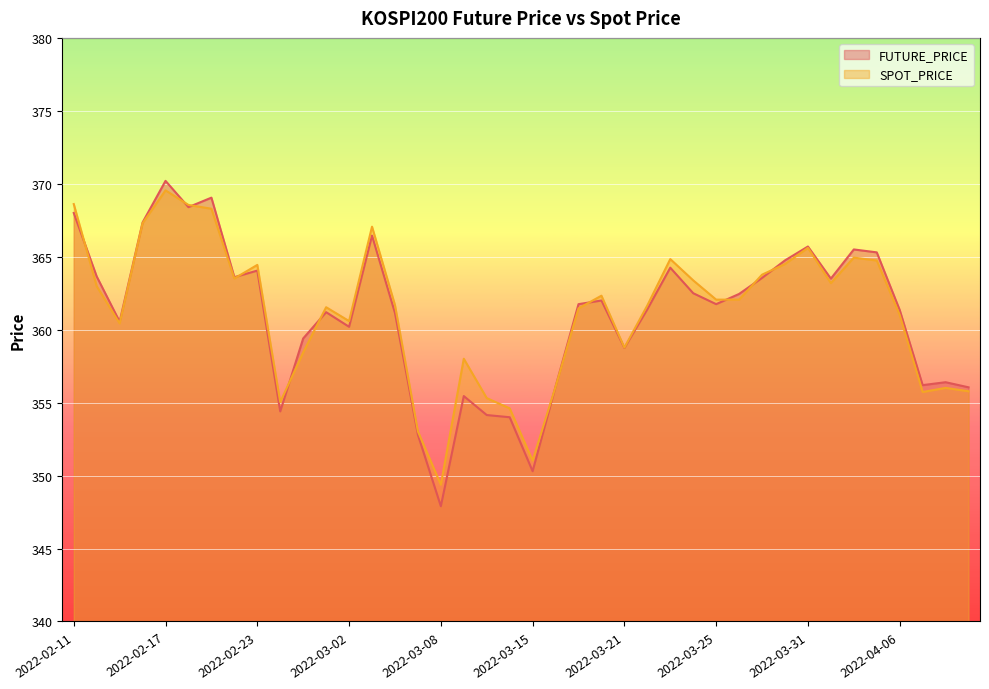

What is the label of the 4th point from the right?

2022-04-06